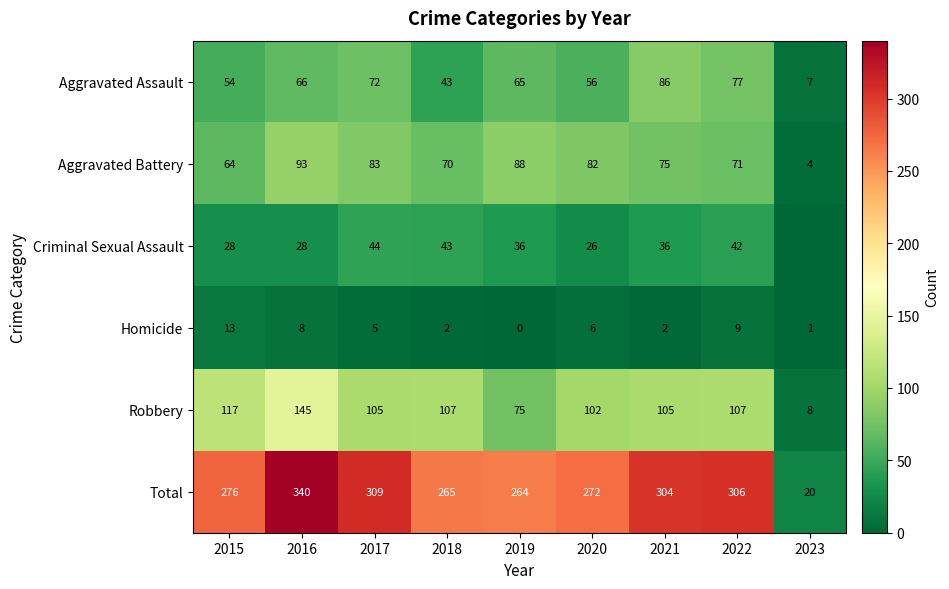

Is the value of Total at 2021 greater than the value of Aggravated Battery at 2023?

Yes